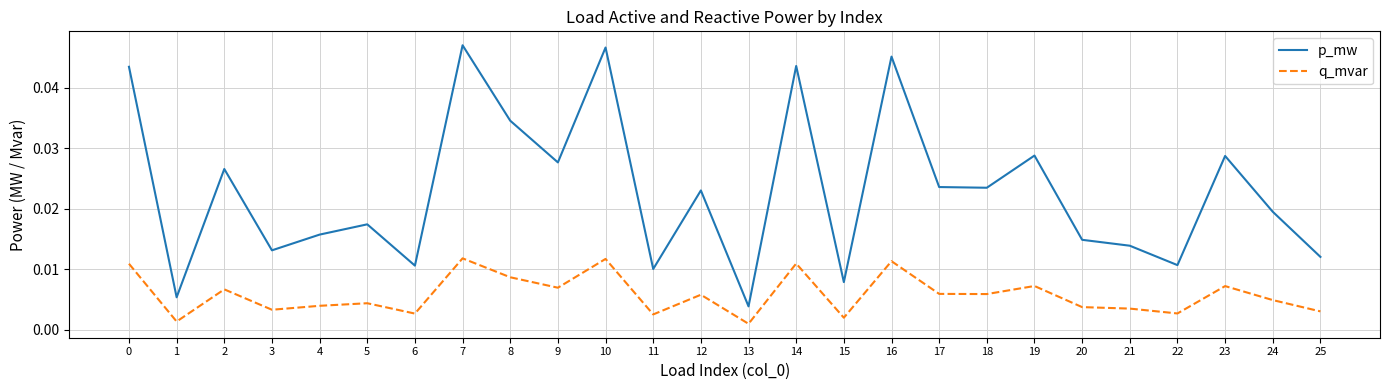

Is the value of q_mvar at 8 greater than the value of p_mw at 1?

Yes